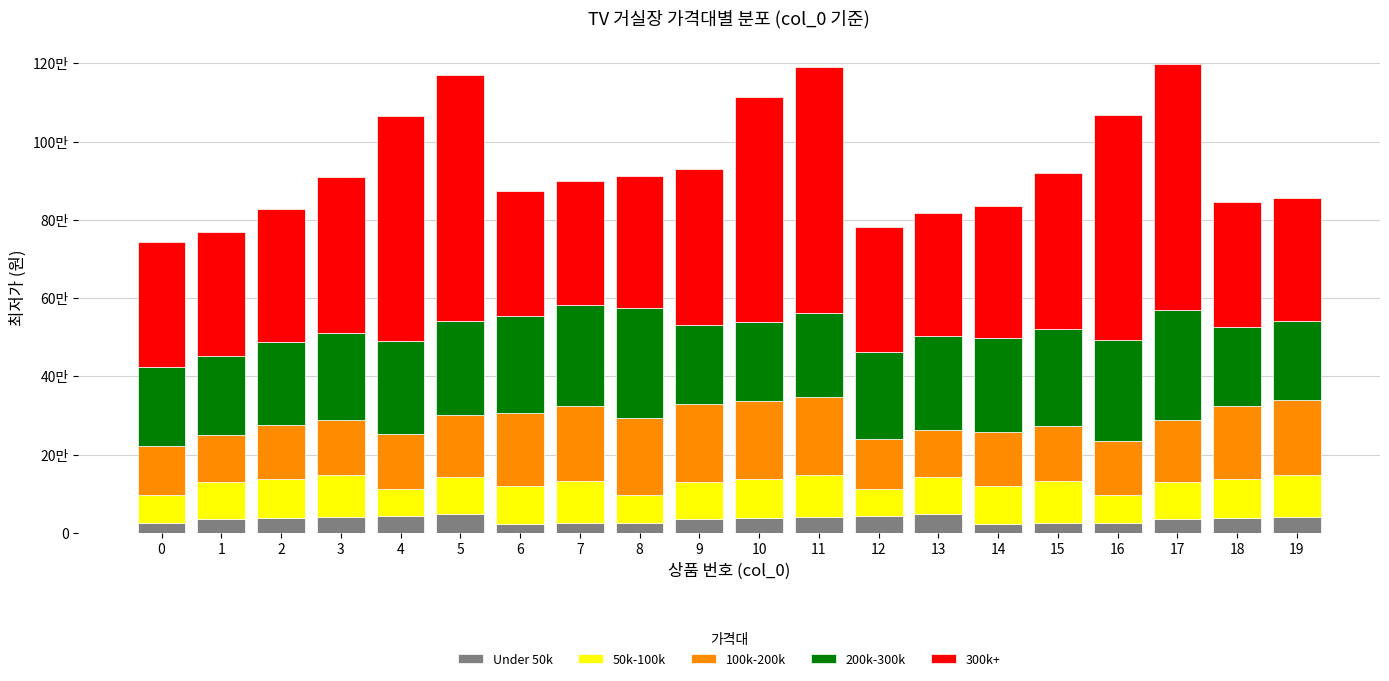

Does the chart contain any negative values?

No